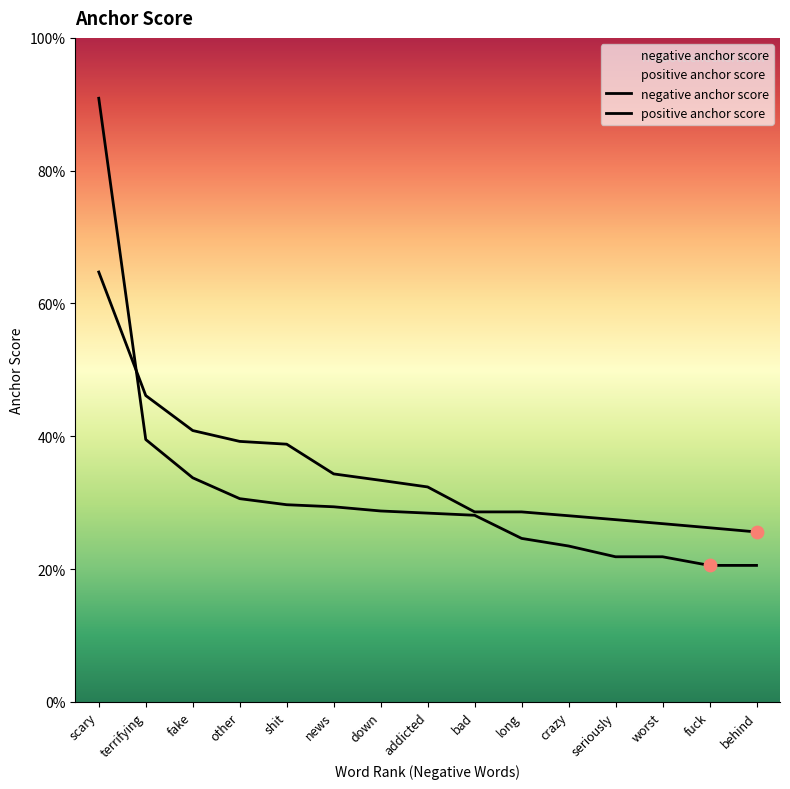

What are all the series names shown in the legend?

negative anchor score, positive anchor score